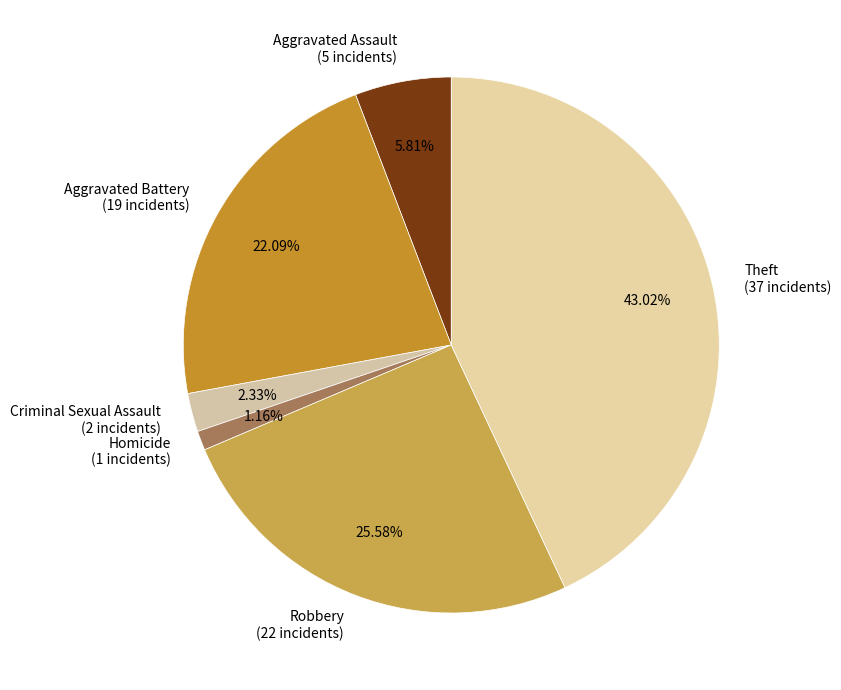

How many segments does this pie chart have?

6